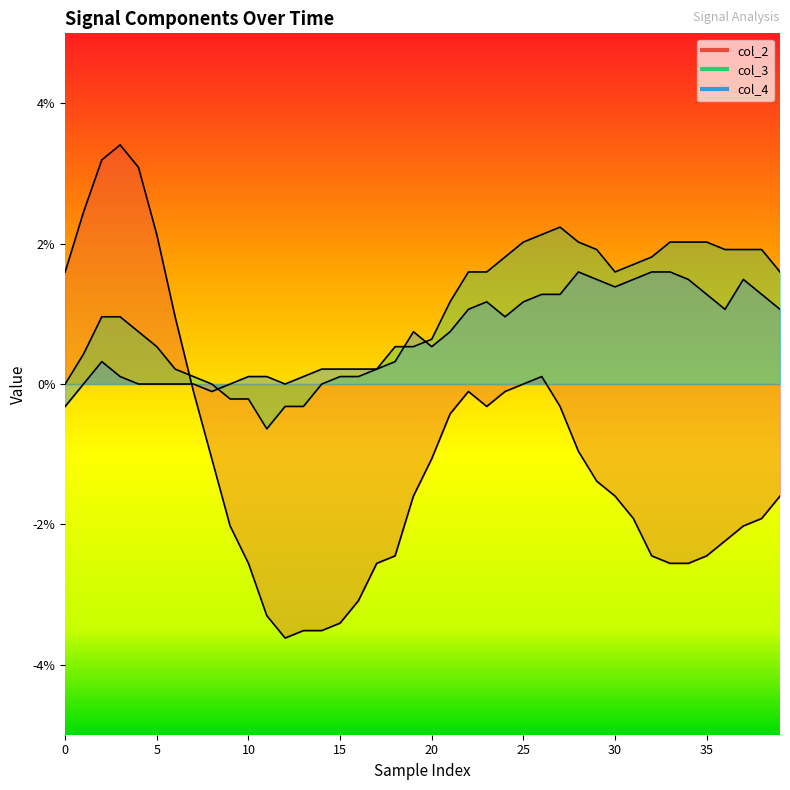

What is the label of the 19th point from the right?

21